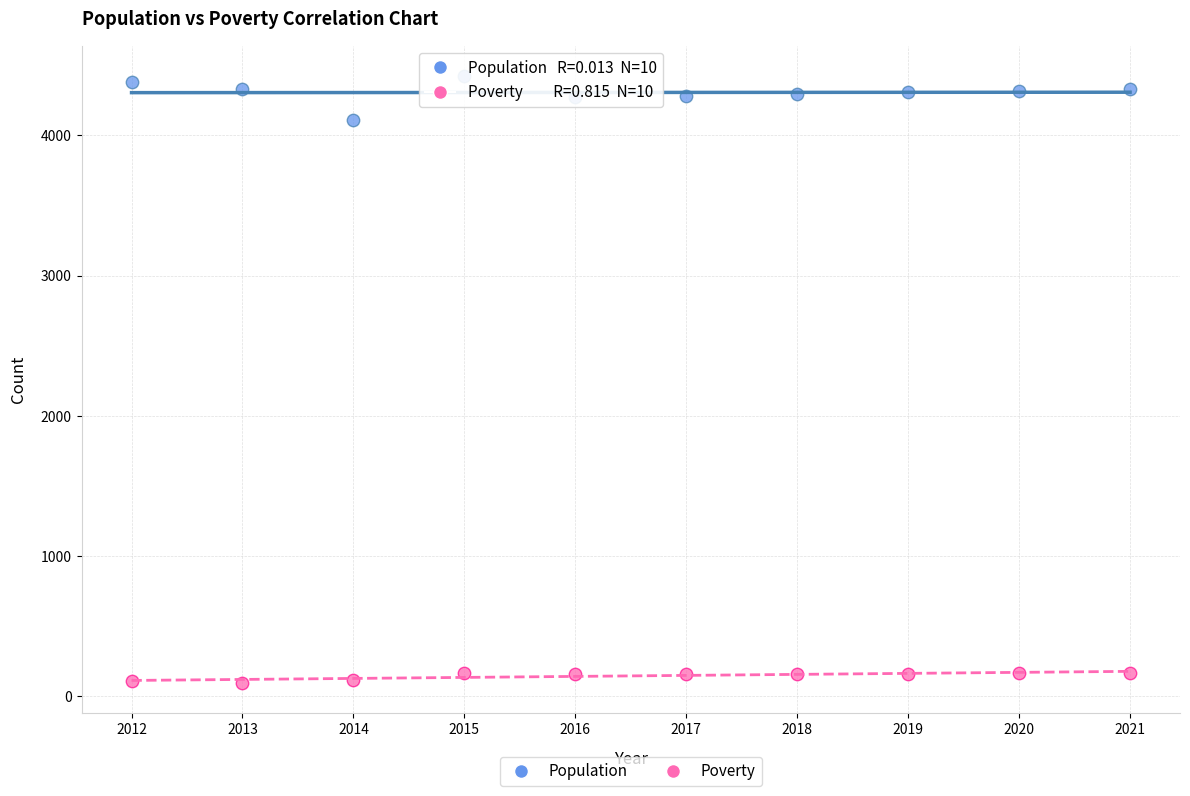

Which series reaches the minimum Y coordinate?

Poverty